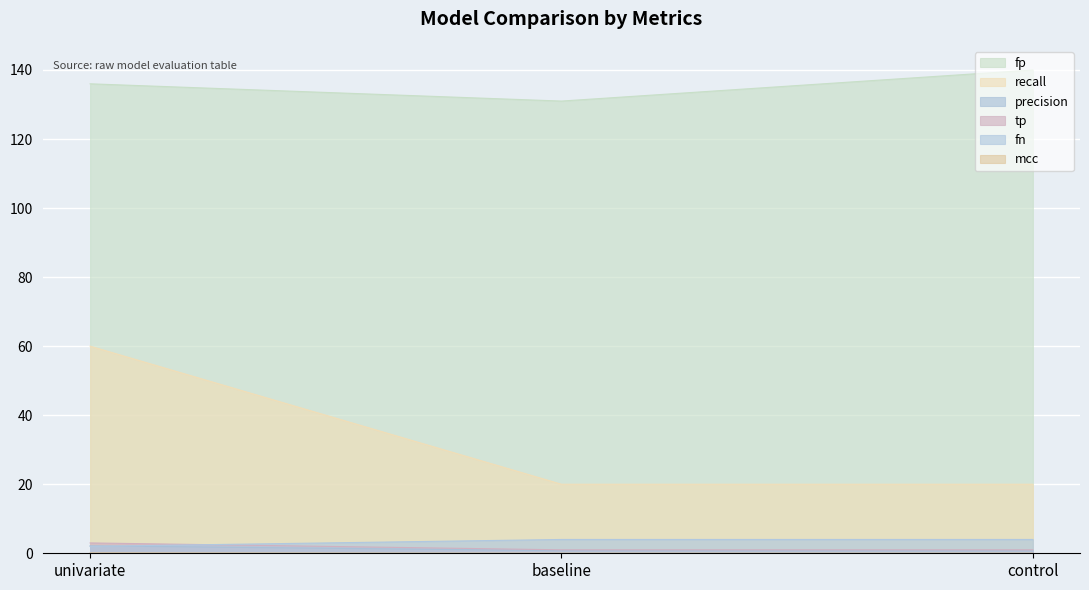

How many lines are shown in the chart?

6